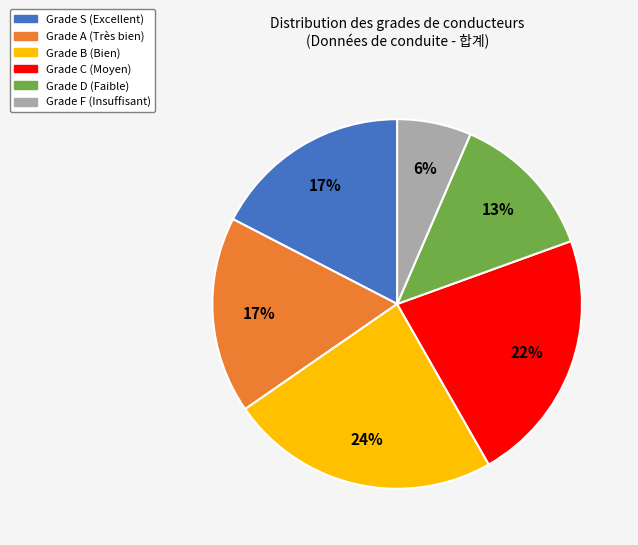

To the nearest percent, what is the average slice percentage?

17%